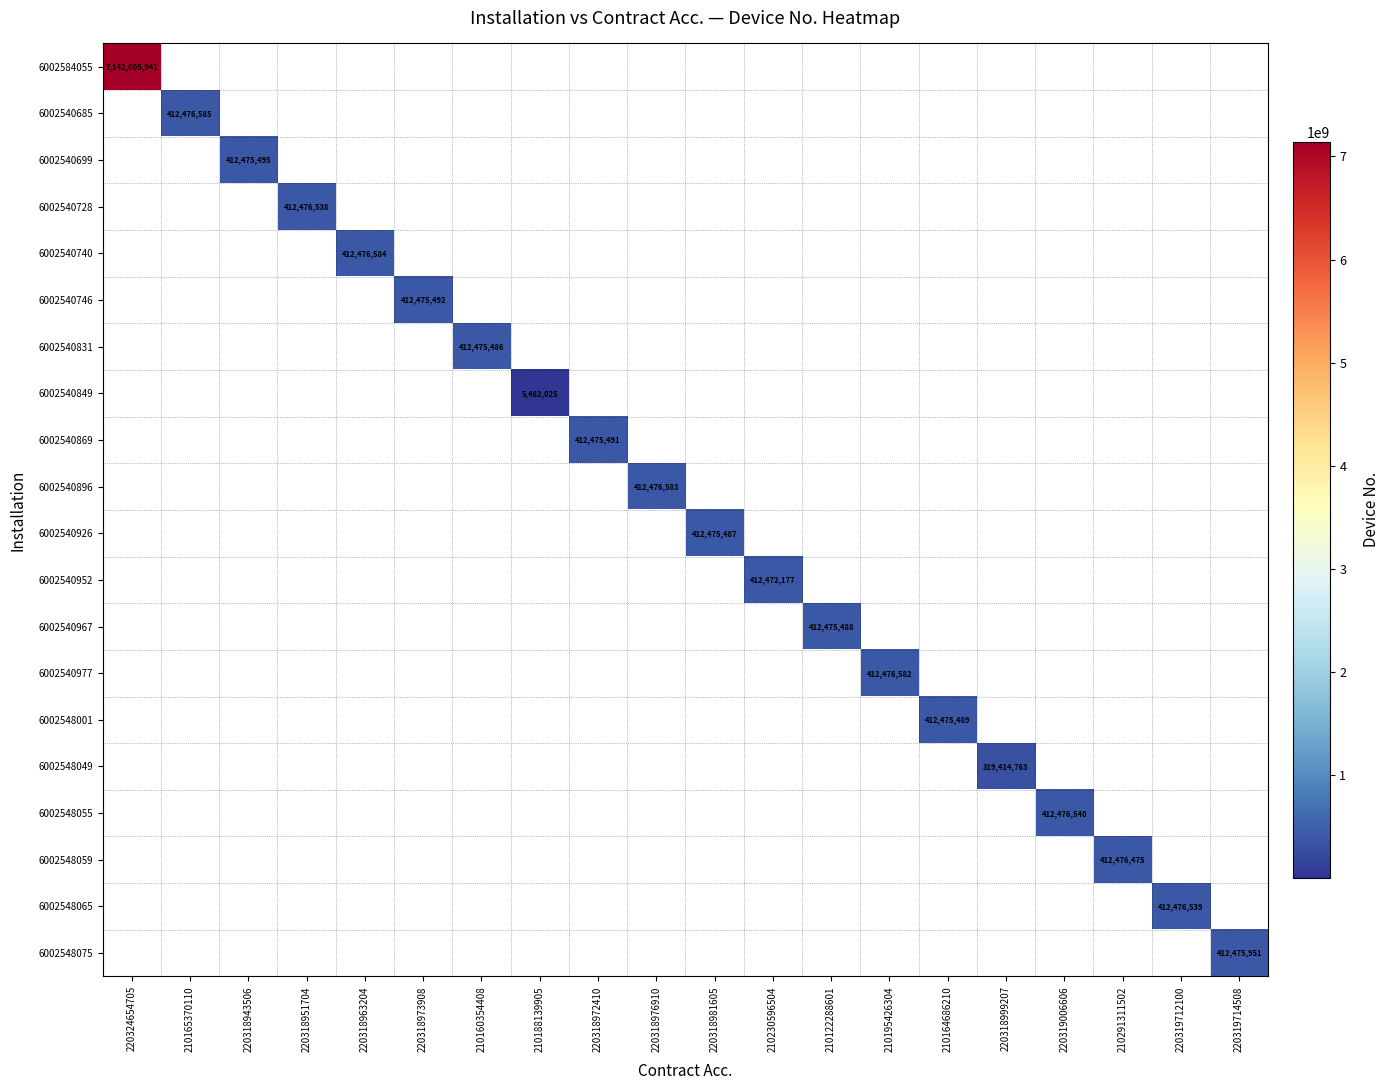

What is the minimum value shown in the chart?

5462025.0